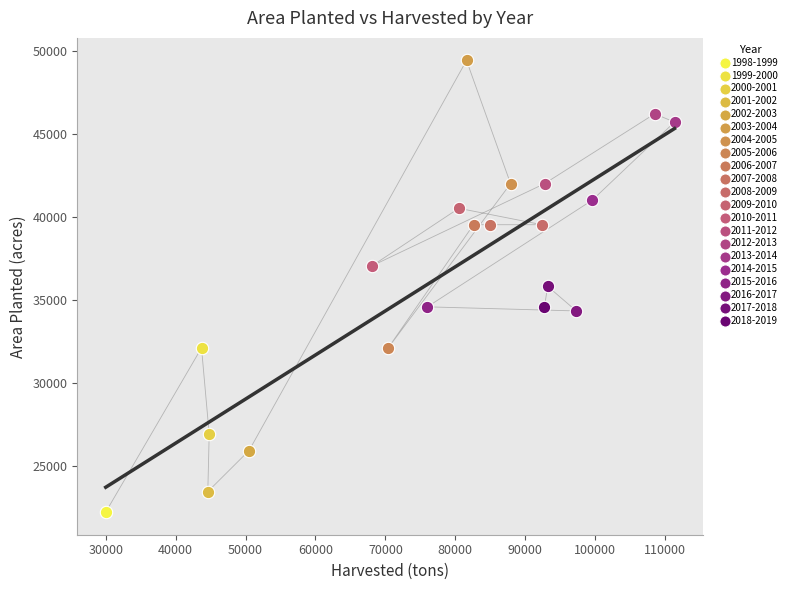

What are all the series names shown in the legend?

1998-1999, 1999-2000, 2000-2001, 2001-2002, 2002-2003, 2003-2004, 2004-2005, 2005-2006, 2006-2007, 2007-2008, 2008-2009, 2009-2010, 2010-2011, 2011-2012, 2012-2013, 2013-2014, 2014-2015, 2015-2016, 2016-2017, 2017-2018, 2018-2019